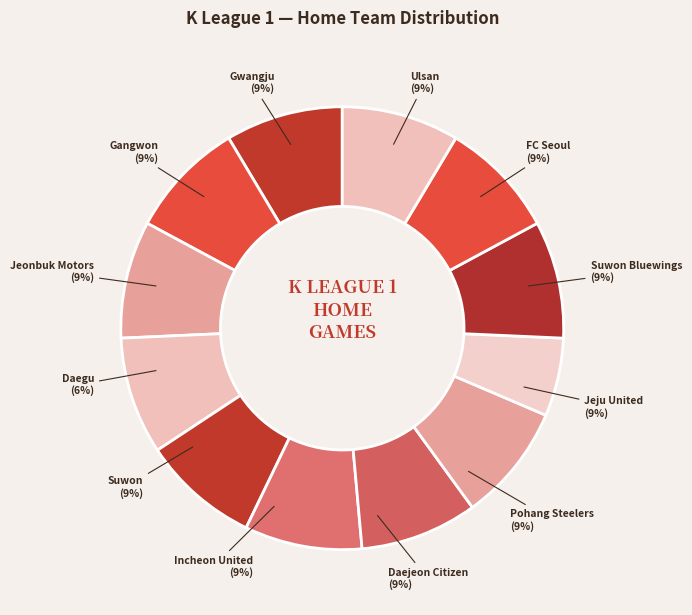

Is Incheon United the majority of the pie?

No